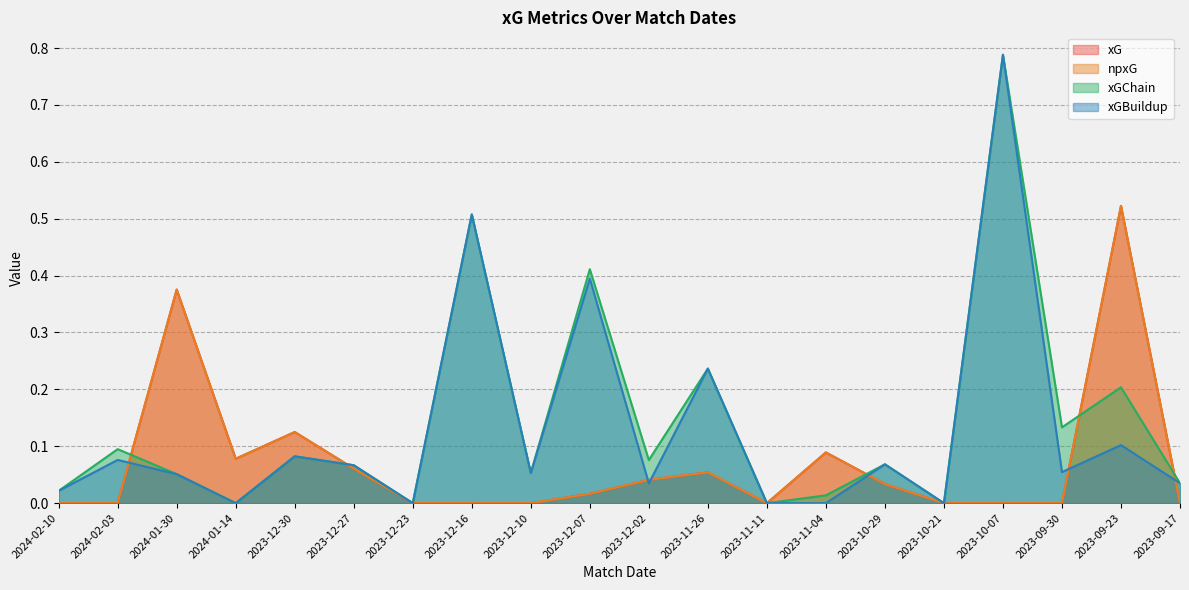

Which series has the largest total across all categories?

xGChain